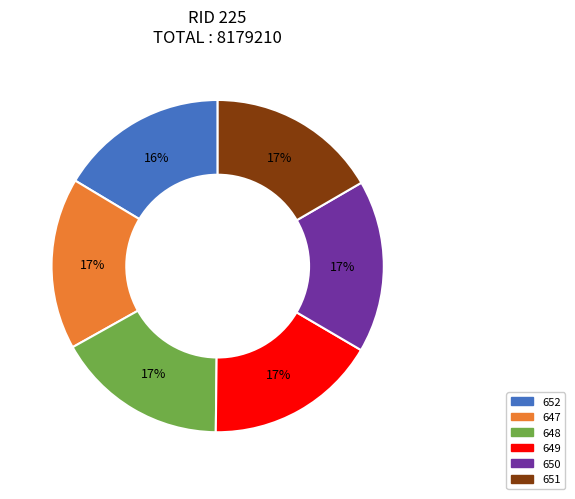

The 650 slice represents 17% of the pie. True or false?

True